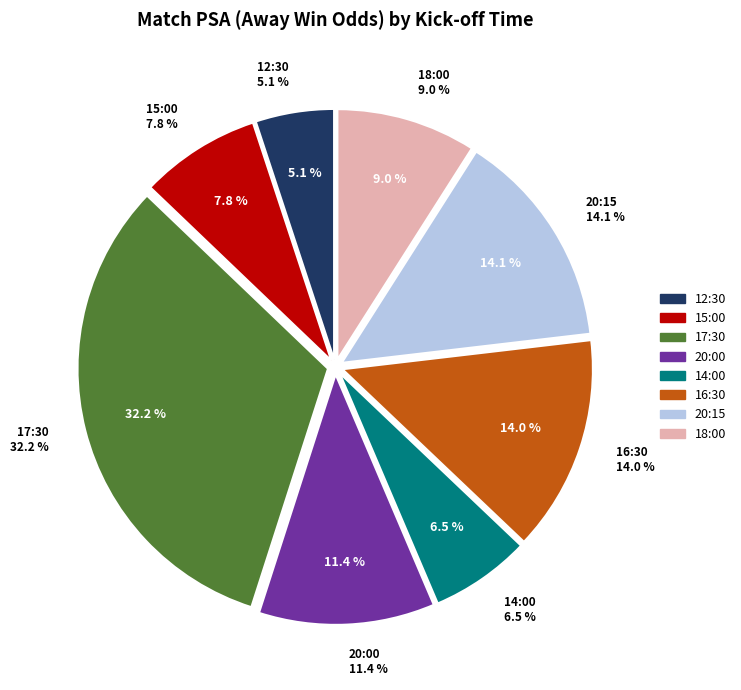

Approximately how many times larger is the value at 15:00 compared to 14:00?

1.2